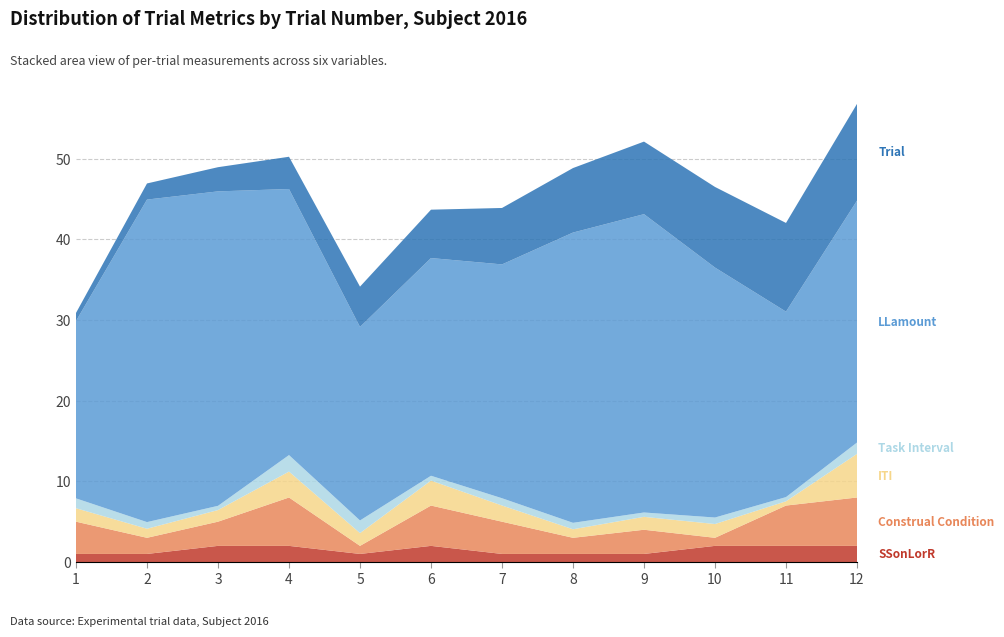

Reading left to right, extract all data points from this chart.

SSonLorR: 1.0	1.0	2.0	2.0	1.0	2.0	1.0	1.0	1.0	2.0	2.0	2.0
Construal_Condition: 4.0	2.0	3.0	6.0	1.0	5.0	4.0	2.0	3.0	1.0	5.0	6.0
ITI: 1.7	1.1	1.4	3.2	1.6	3.1	2.0	1.1	1.6	1.7	0.5	5.4
TaskInterval: 1.2	0.8	0.5	2.0	1.6	0.6	0.9	0.8	0.5	0.8	0.5	1.4
LLamount: 22.0	40.0	39.0	33.0	24.0	27.0	29.0	36.0	37.0	31.0	23.0	30.0
Trial: 1.0	2.0	3.0	4.0	5.0	6.0	7.0	8.0	9.0	10.0	11.0	12.0